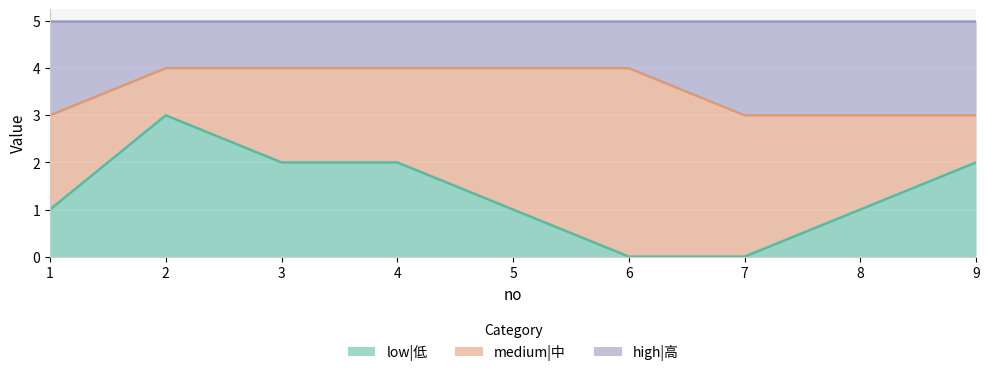

At which label does low|低 reach its peak?

2